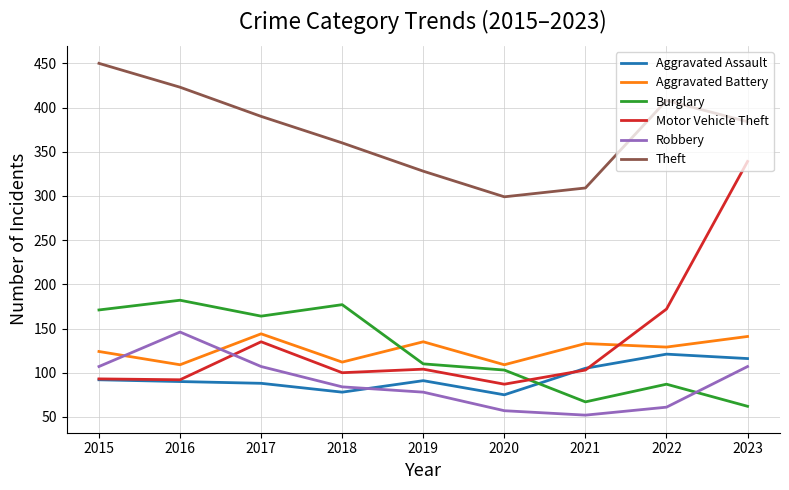

True or false: Aggravated Assault and Theft intersect in this chart.

False